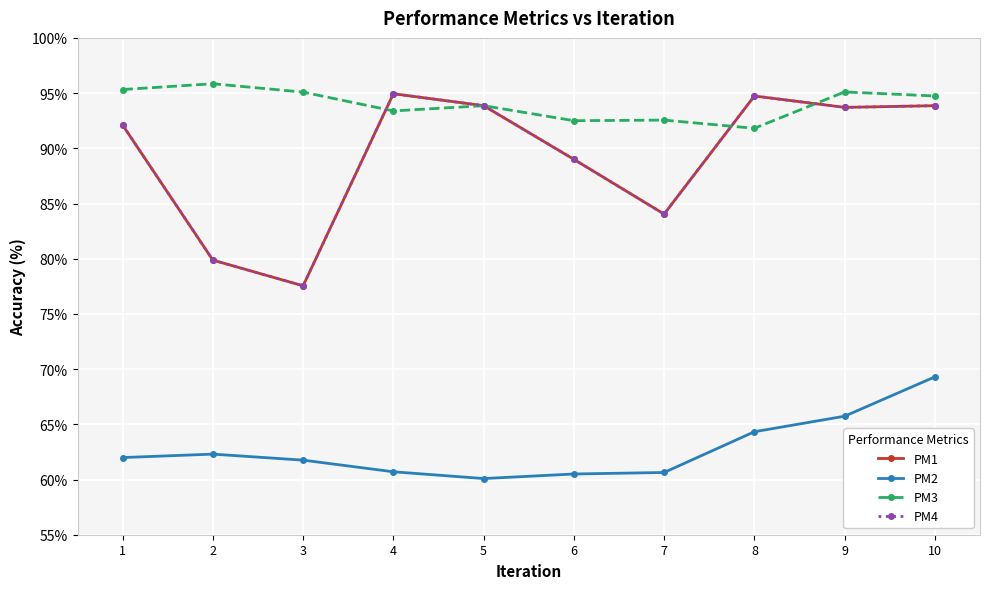

True or false: PM2 and PM1 cross at least once.

False